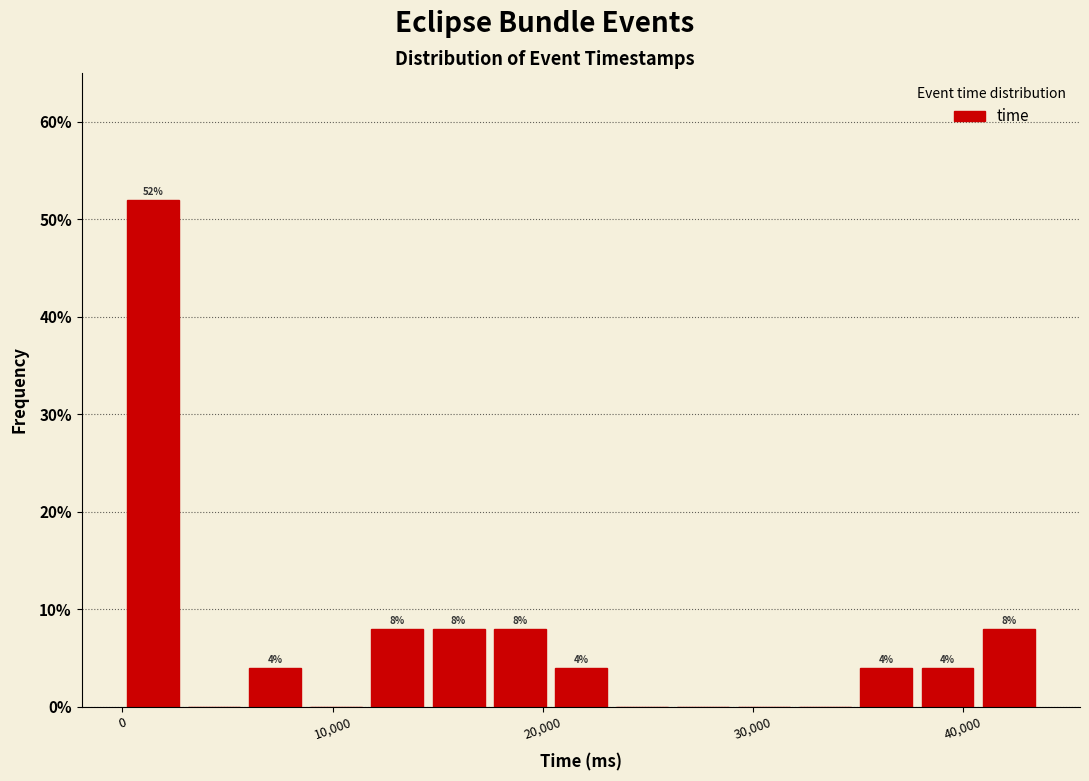

Read against the x-axis, roughly where is the centre of the tallest bar?

1000